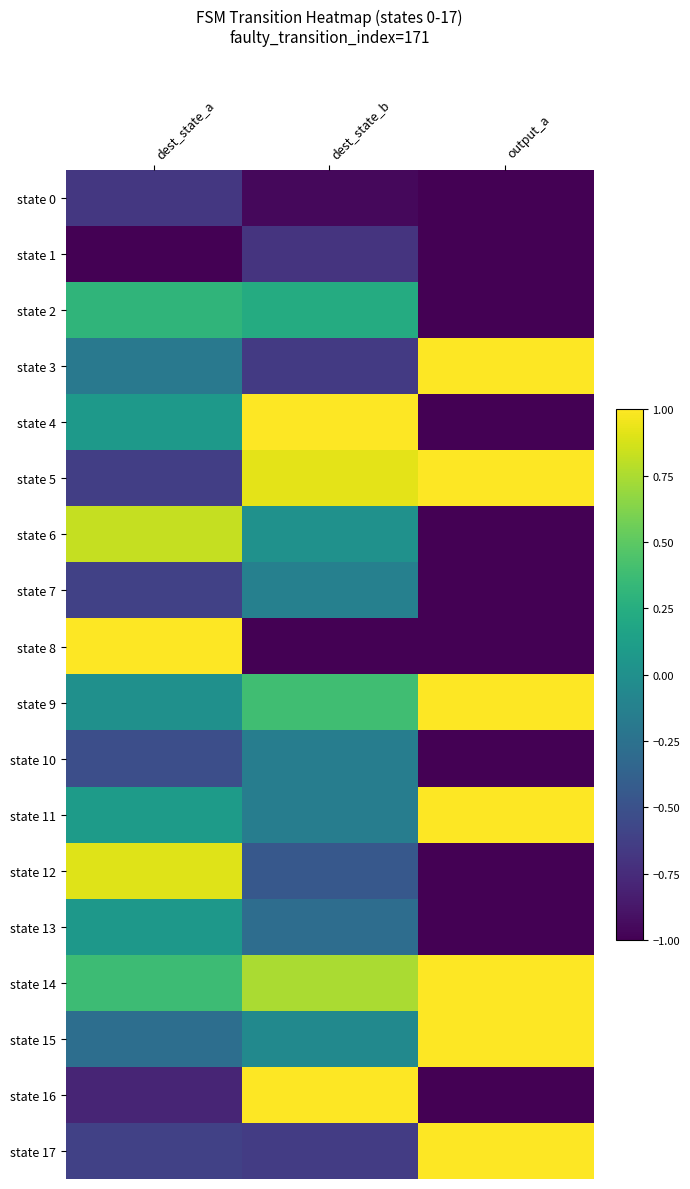

Between dest_state_b and output_a, which is larger?

dest_state_b